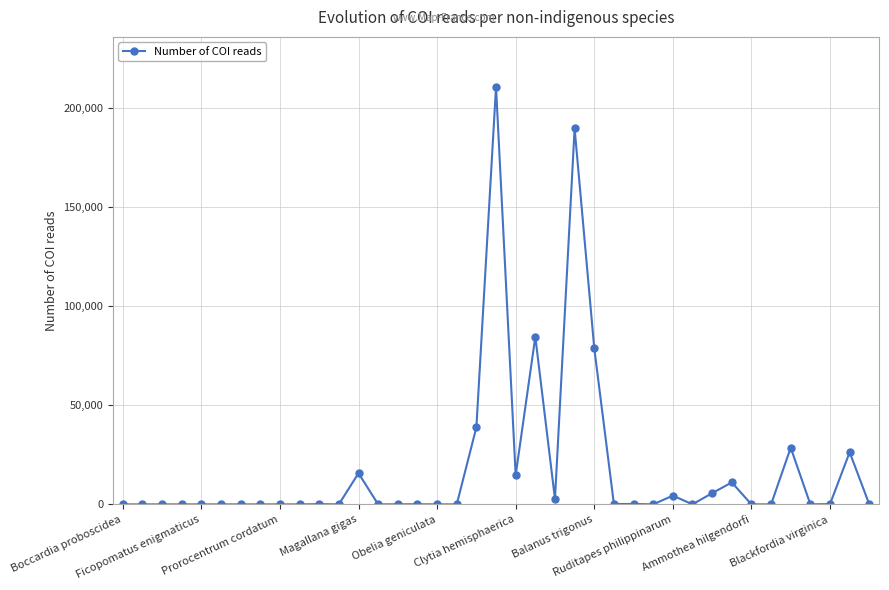

How many values in the Number of COI reads series are below 32?

19